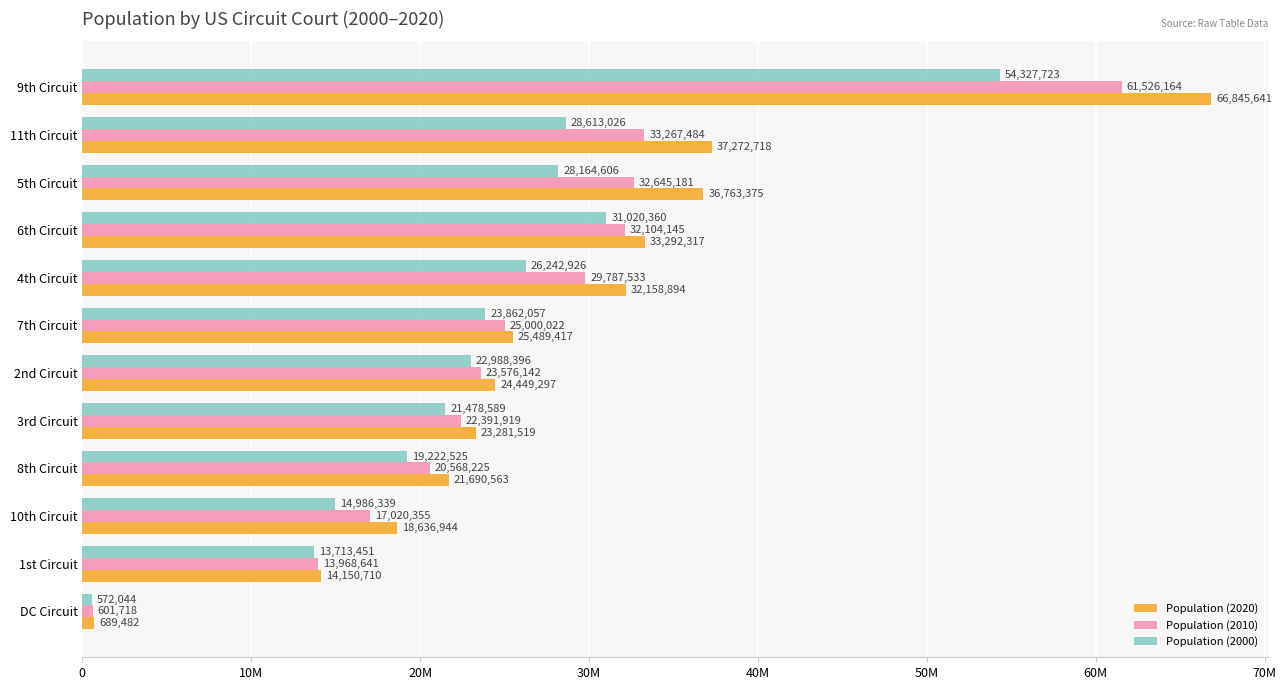

List the labels in order of Population (2010) value, smallest first.

DC Circuit, 1st Circuit, 10th Circuit, 8th Circuit, 3rd Circuit, 2nd Circuit, 7th Circuit, 4th Circuit, 6th Circuit, 5th Circuit, 11th Circuit, 9th Circuit